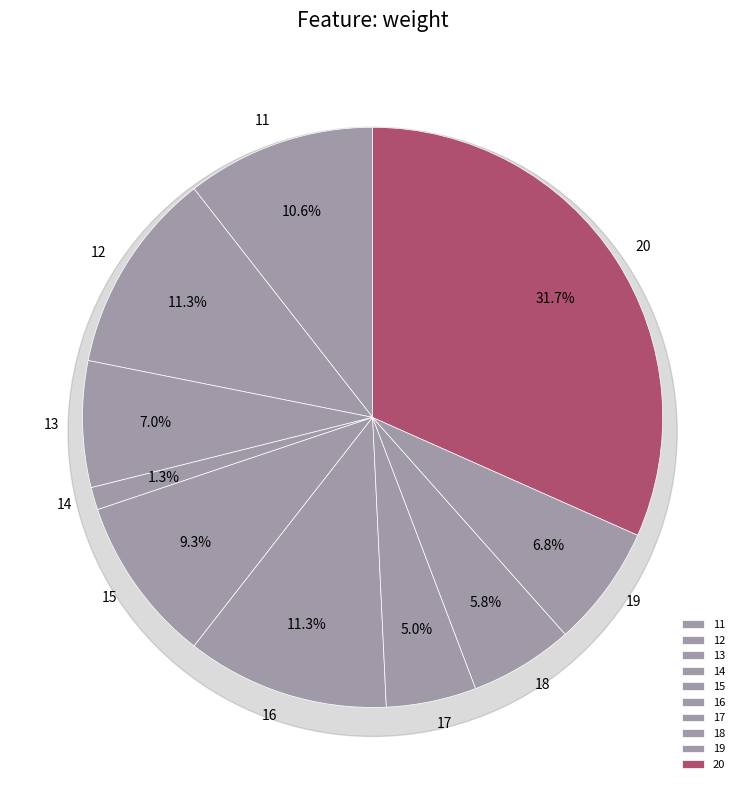

How many slices are in this pie chart?

10